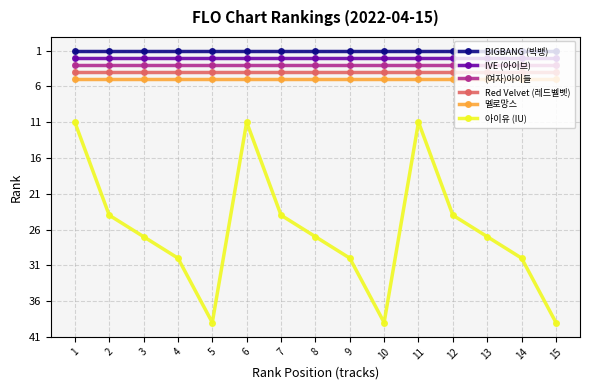

What is the value of the Red Velvet (레드벨벳) point at the 2nd from the left?

4